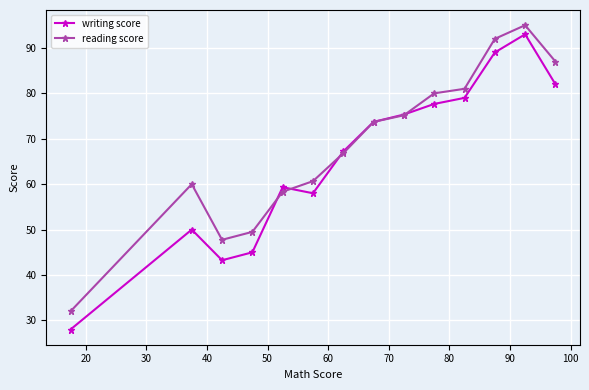

True or false: writing score has more than 2 points higher than both neighbors.

True